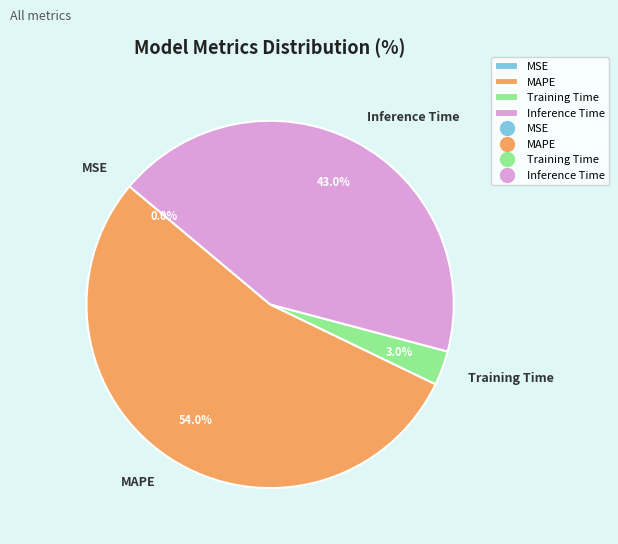

Is there a majority slice in this chart?

Yes